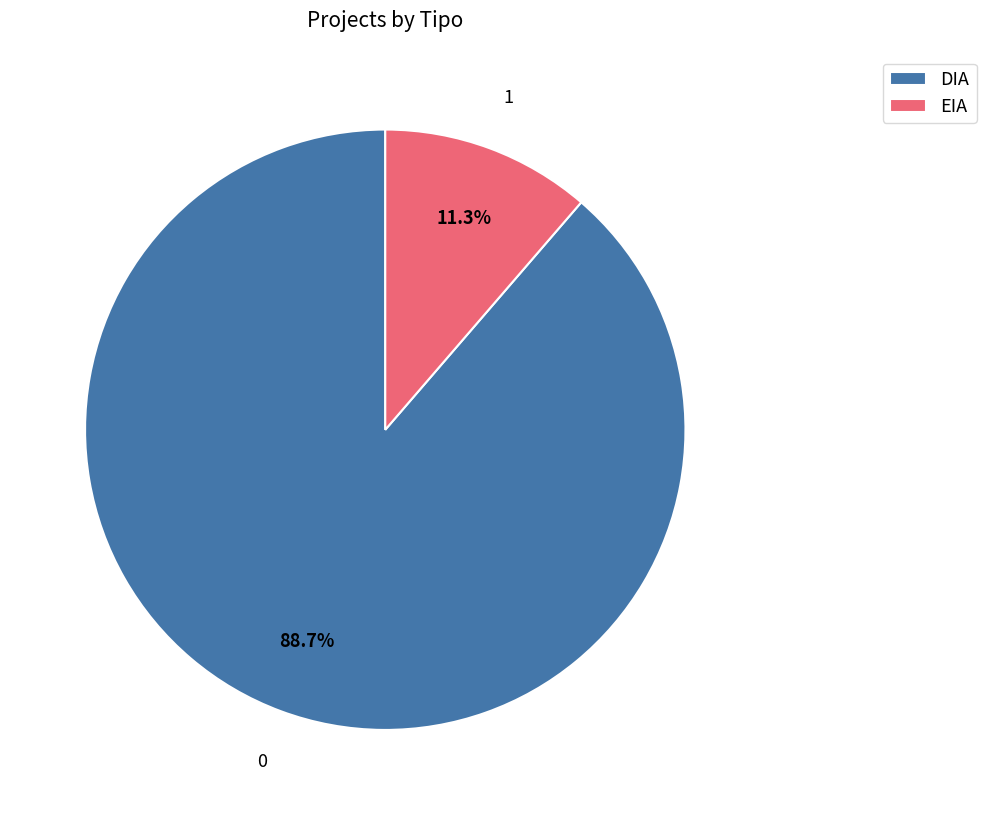

Is it true that DIA is 89% of the pie?

True